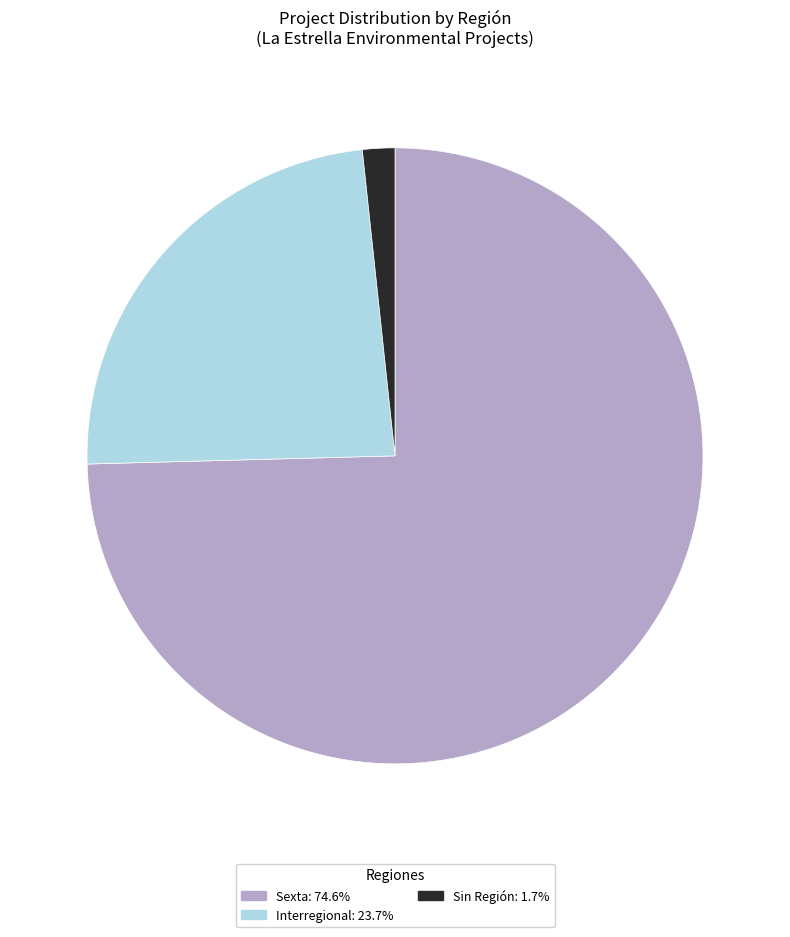

Does any single category account for the majority?

Yes